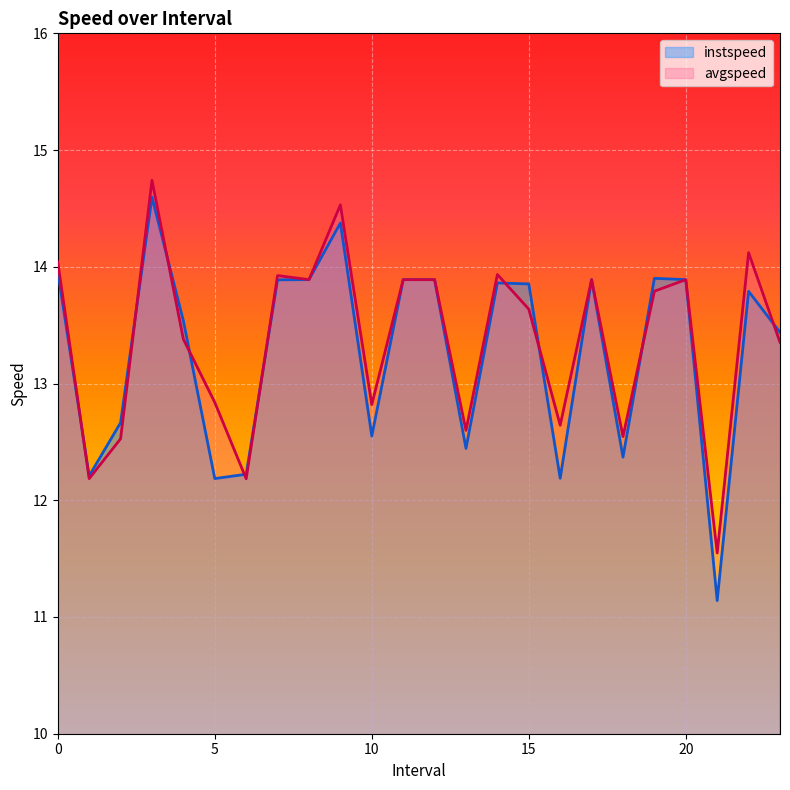

Which series changed the most between 6.0 and 7.0?

avgspeed